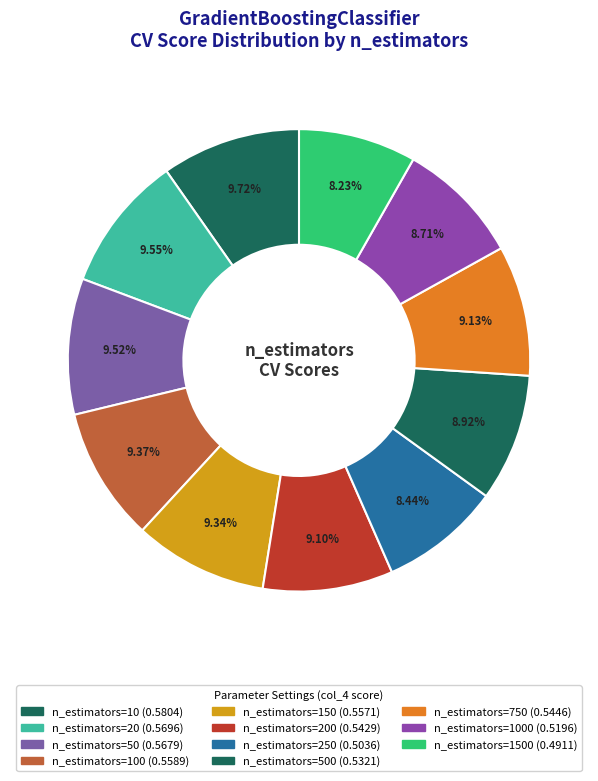

Rank the categories by value from highest to lowest.

n_estimators=10, n_estimators=20, n_estimators=50, n_estimators=100, n_estimators=150, n_estimators=750, n_estimators=200, n_estimators=500, n_estimators=1000, n_estimators=250, n_estimators=1500